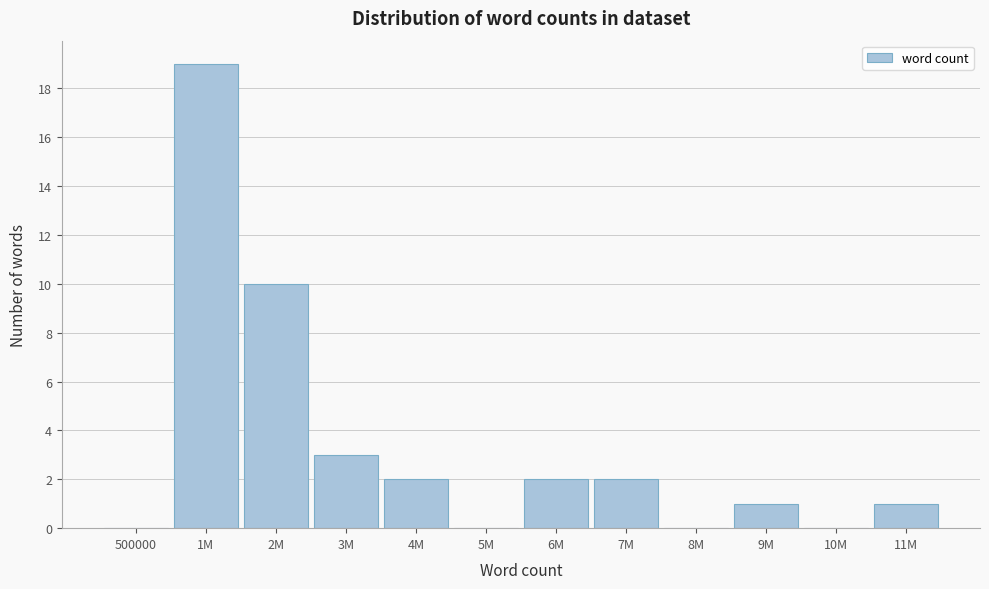

Reading right to left, transcribe all the data shown in this chart.

11M=1	10M=0	9M=1	8M=0	7M=2	6M=2	5M=0	4M=2	3M=3	2M=10	1M=19	500000=0